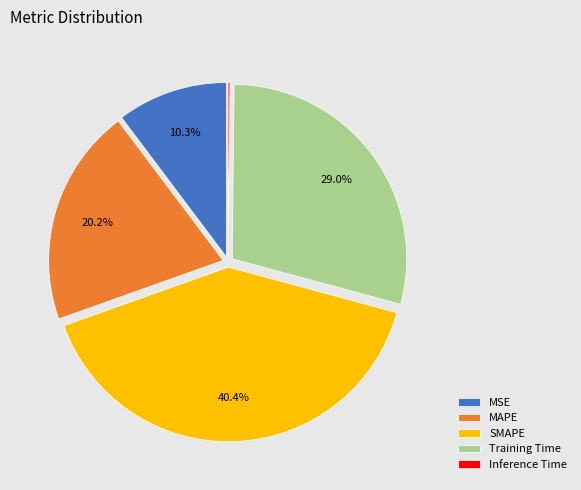

What percentage do SMAPE and MAPE together represent?

60.5%